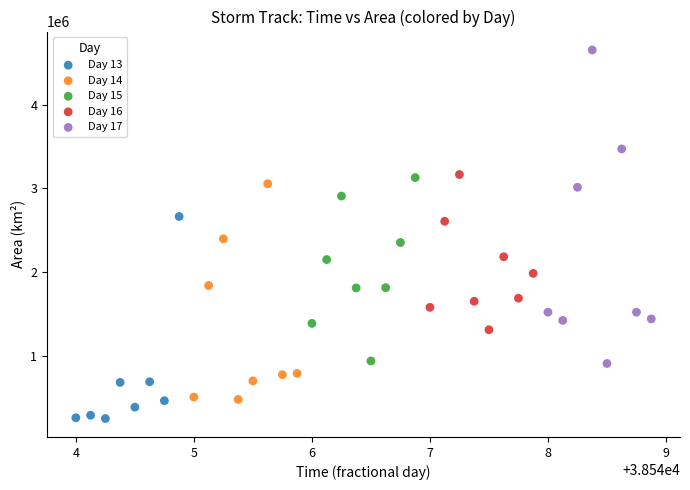

Which series has the largest Y range (max minus min)?

Day 17